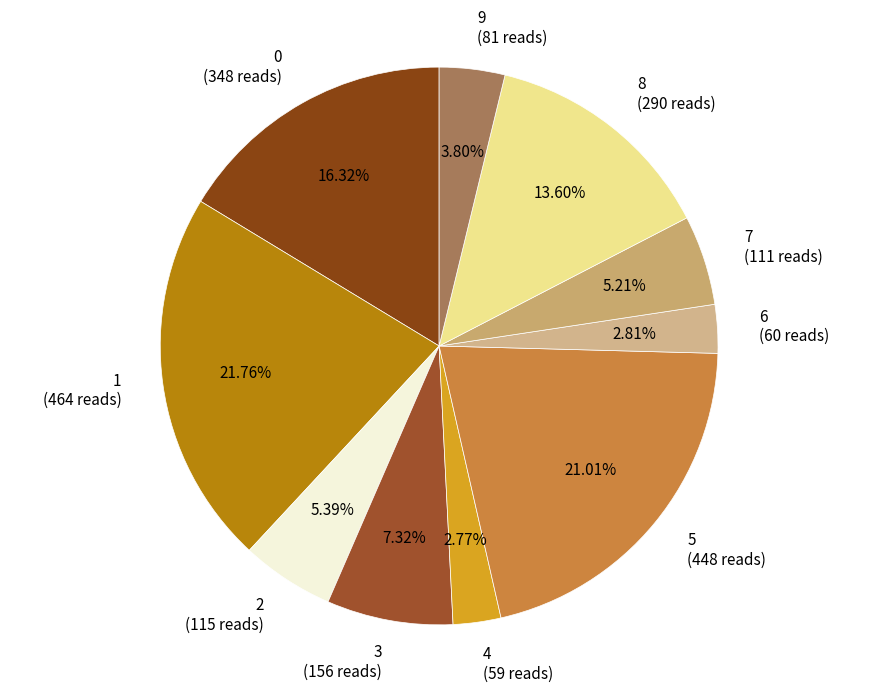

What percentage is the 1 slice, to the nearest percent?

22%